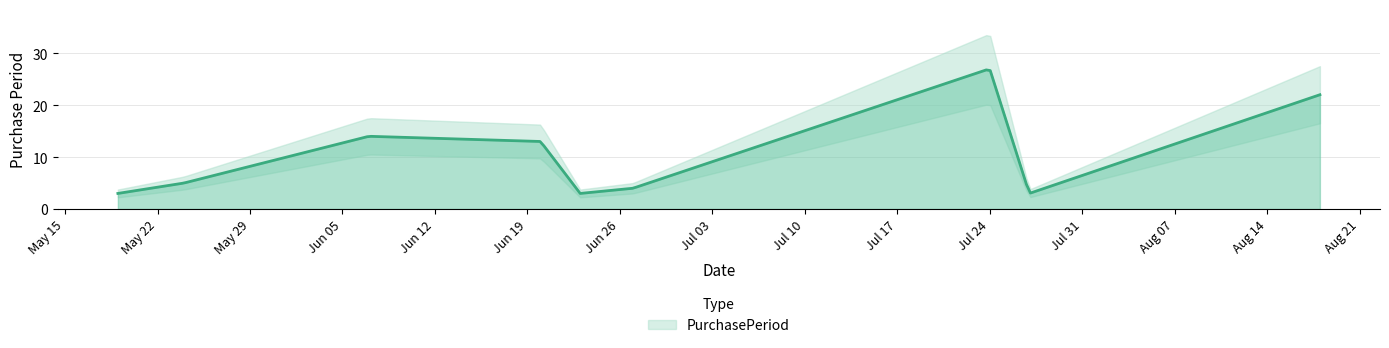

Which category has the lowest value across all series?

2017-05-19